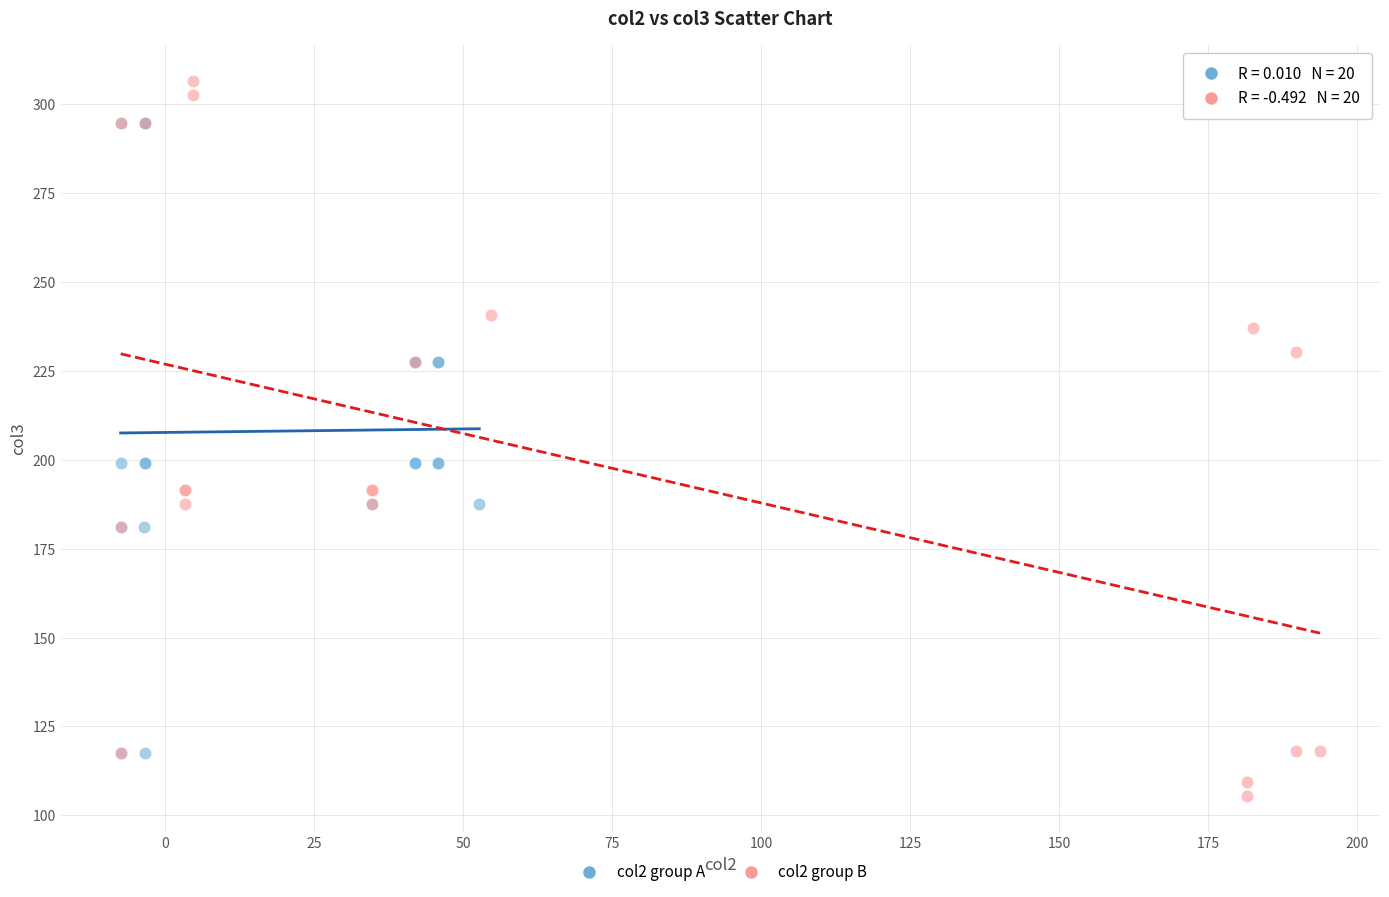

Which series contains the lowest Y value?

col2 group B